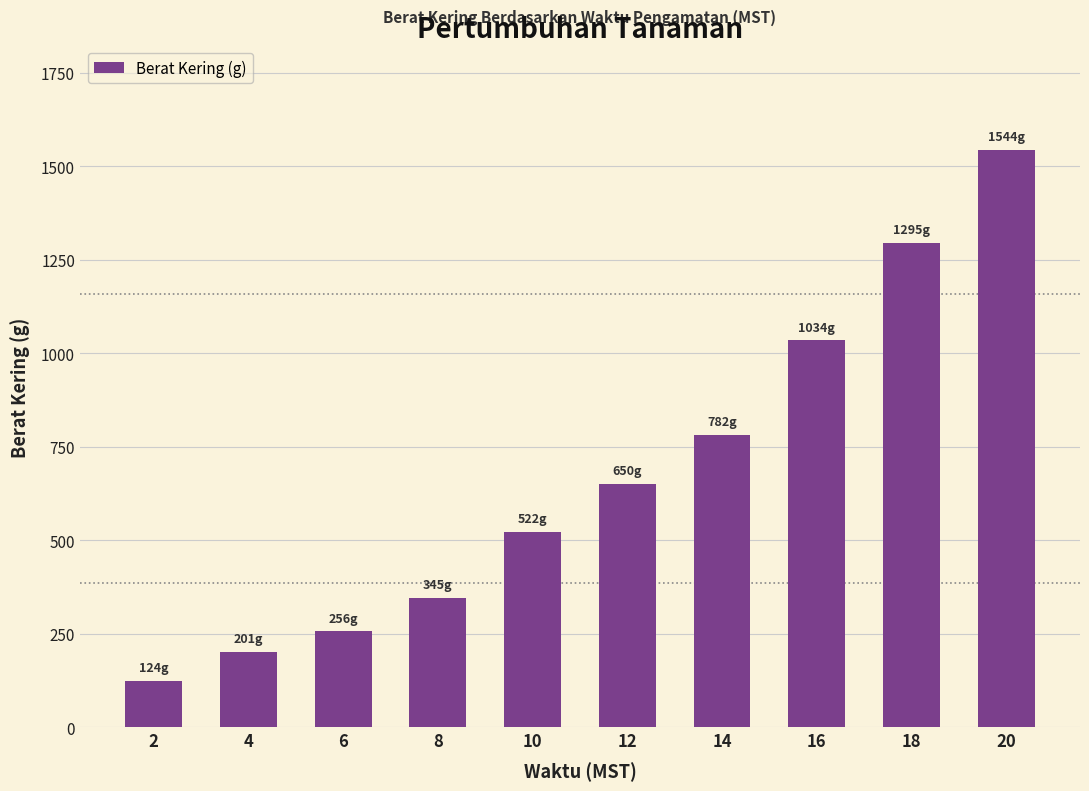

How many distinct data groups are displayed?

1